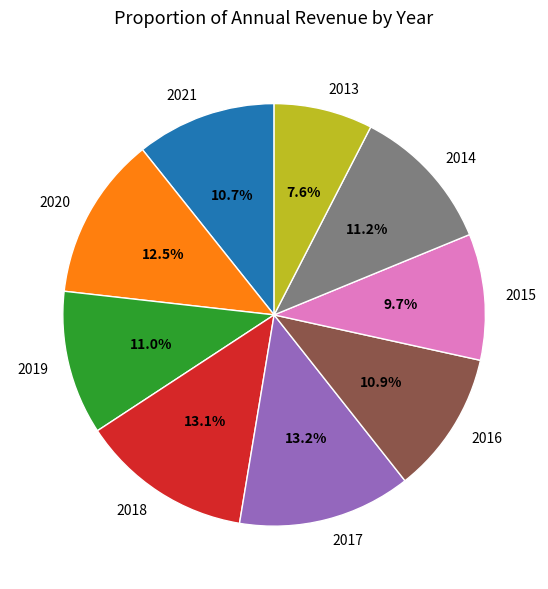

Is there any slice that represents more than half of the pie?

No